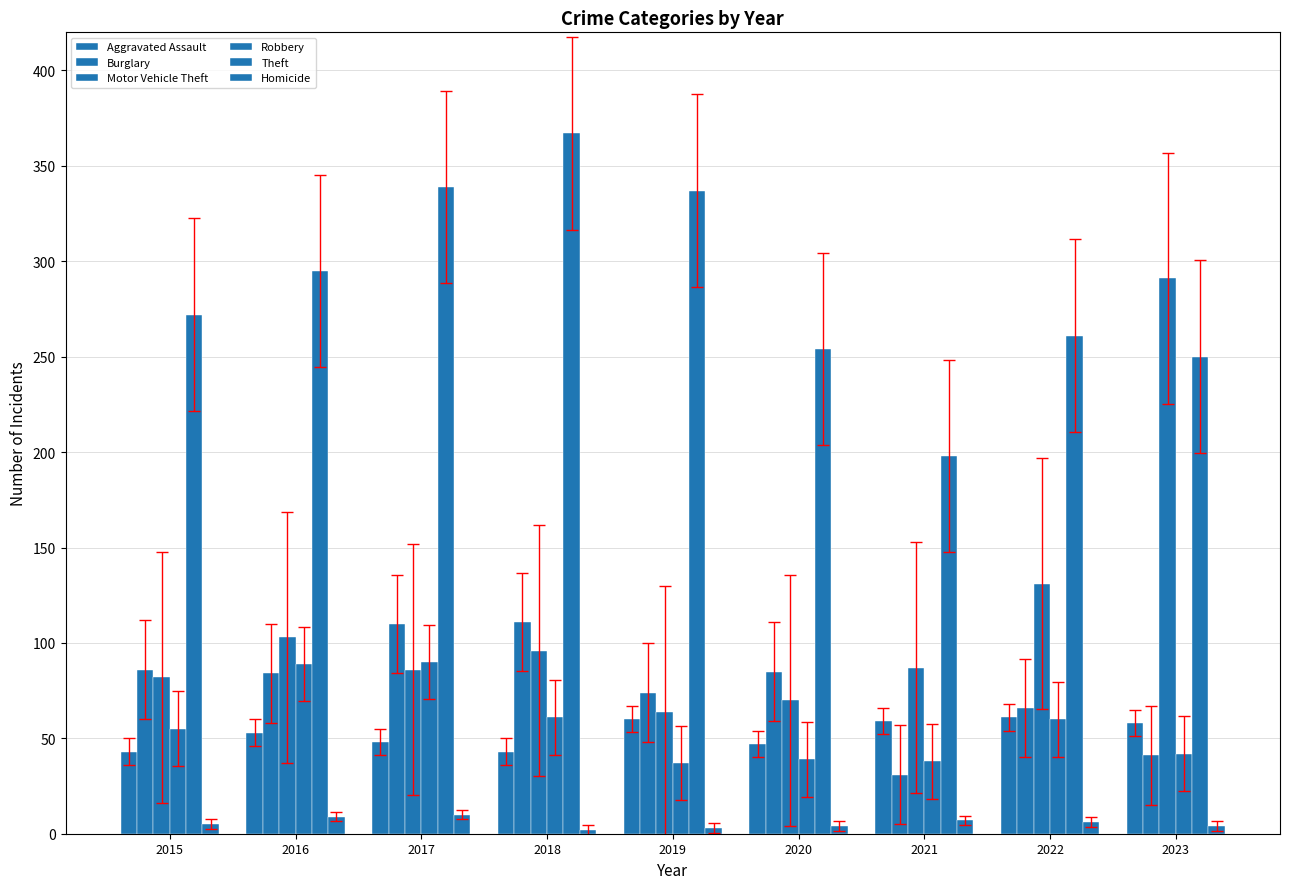

What is the sum of the Burglary values at 2022 and 2015?

152